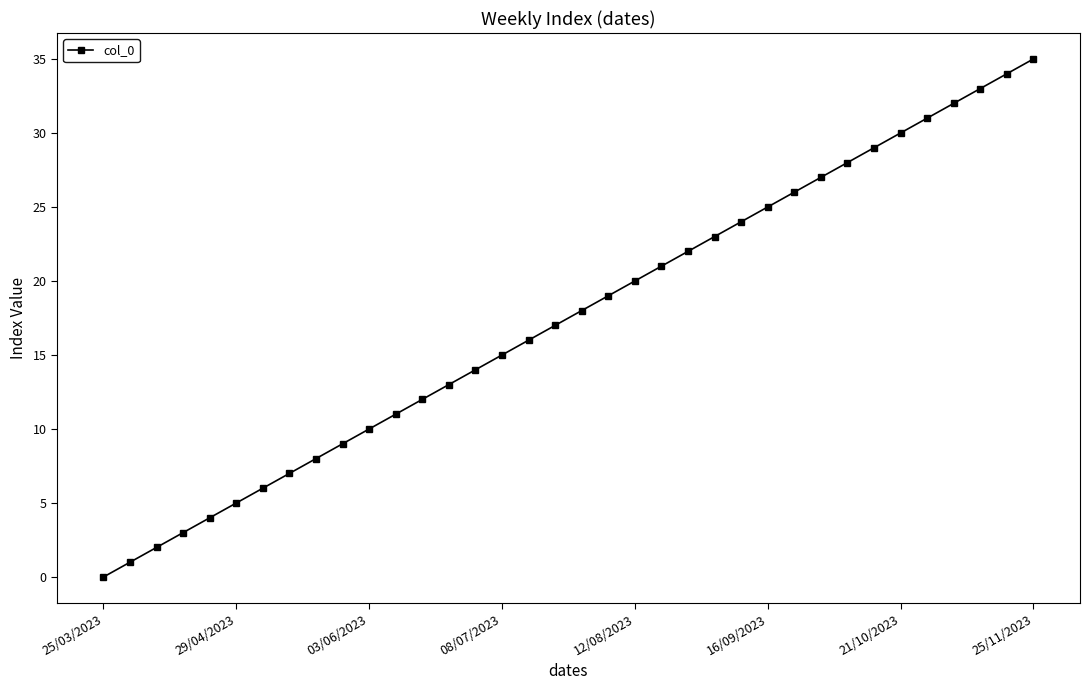

What is the maximum value shown in the chart?

35